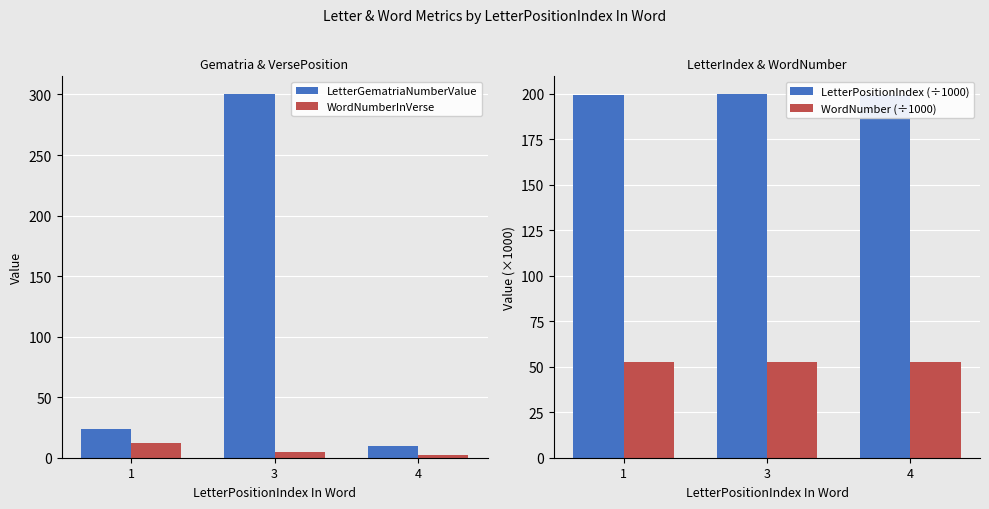

What are all the series names shown in the legend?

LetterGematriaNumberValue, WordNumberInVerse, LetterPositionIndex (÷1000), WordNumber (÷1000)